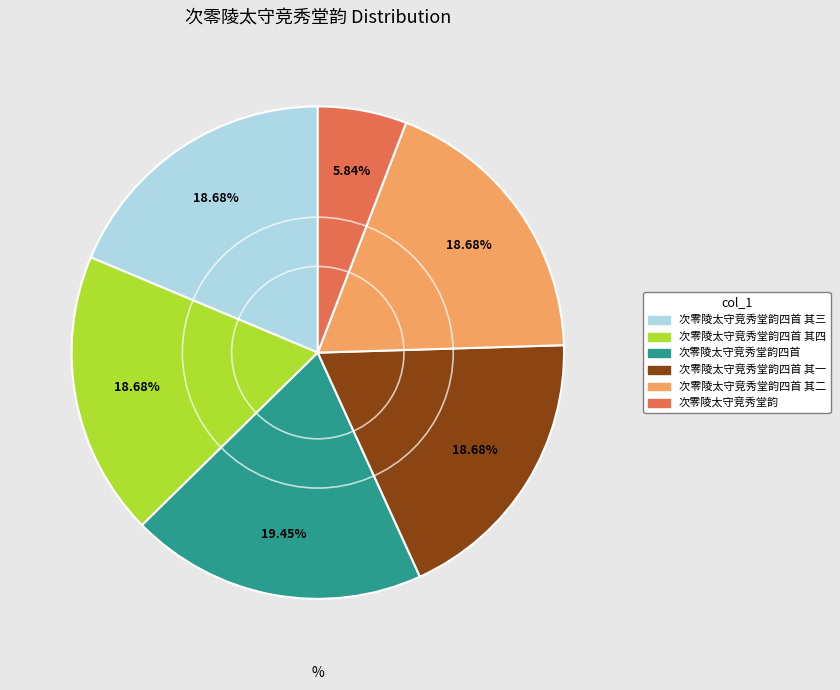

Does any single category account for the majority?

No